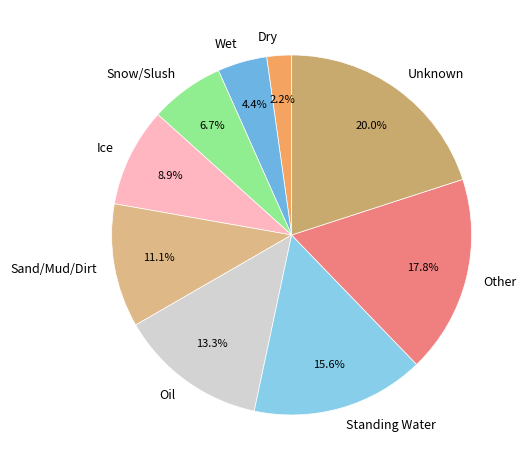

Does Wet represent more than half of the total?

No